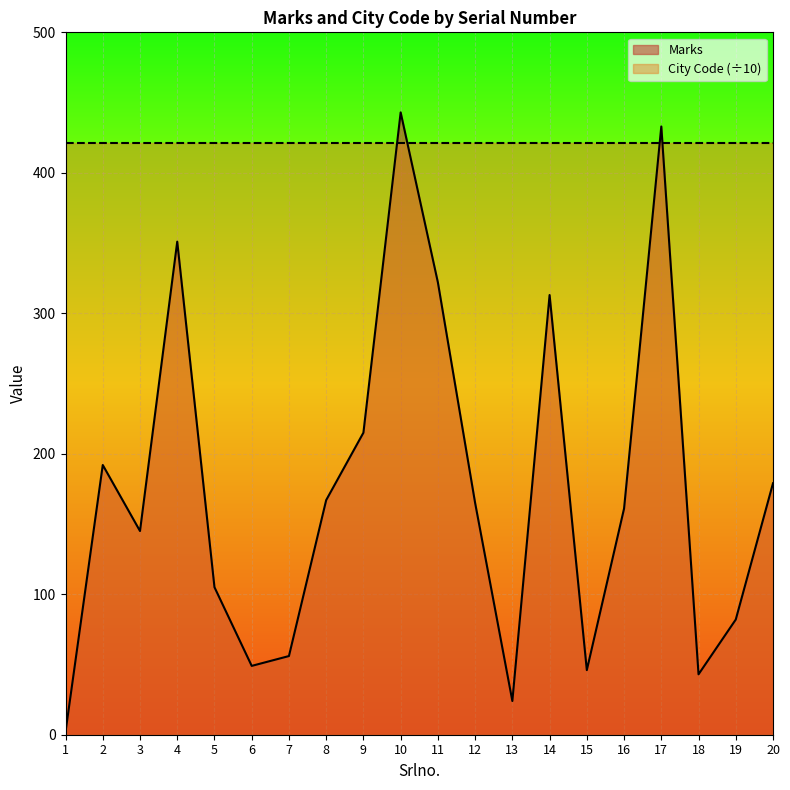

What is the sum of the values at 10 and 16?

604